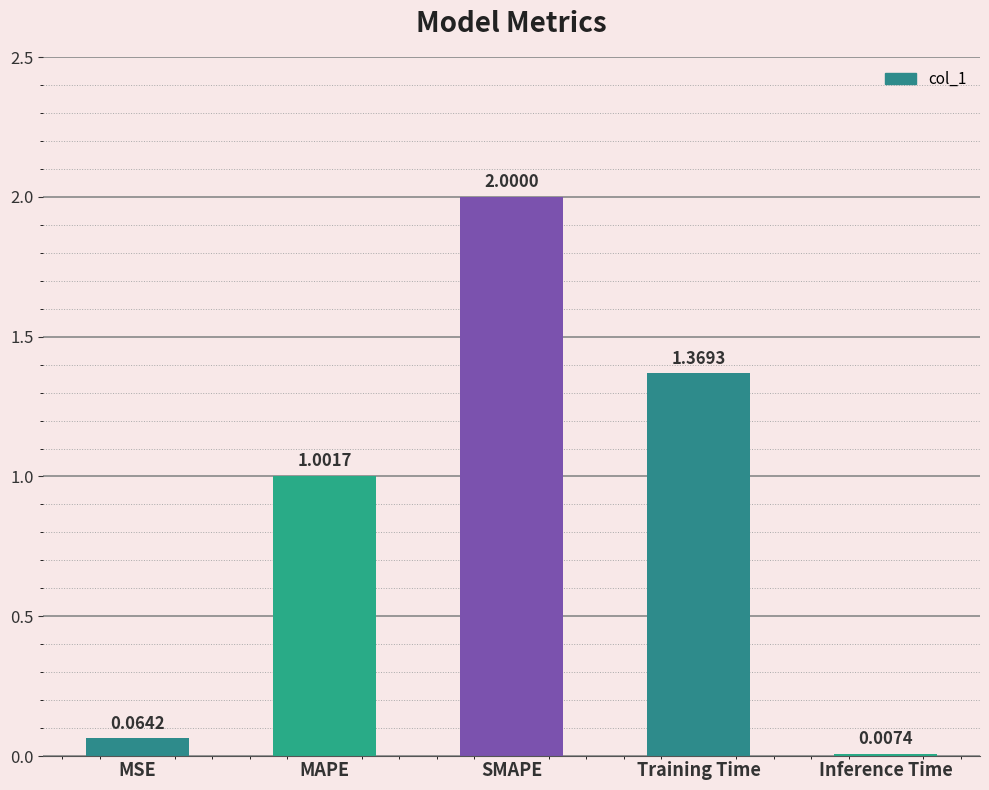

Between SMAPE and MSE, which is larger?

SMAPE